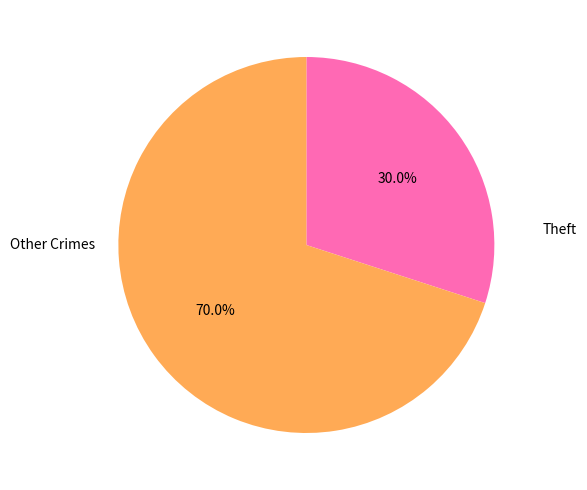

To the nearest percent, what percentage of the pie is Theft?

70%